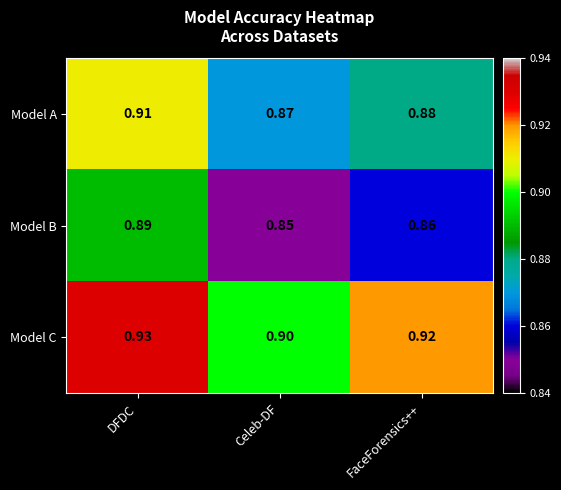

At which category does the chart reach its peak across all series?

DFDC